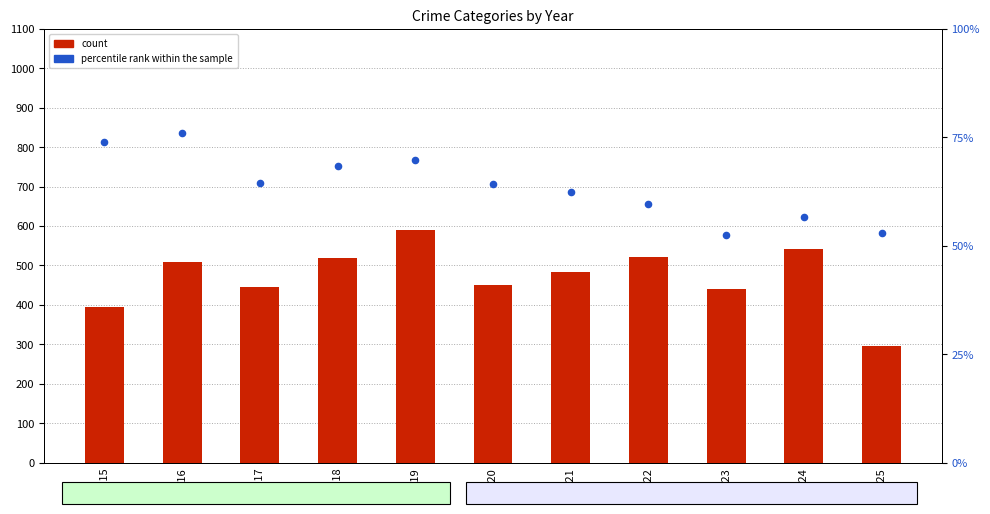

Which series contains the lowest Y value?

percentile rank within the sample